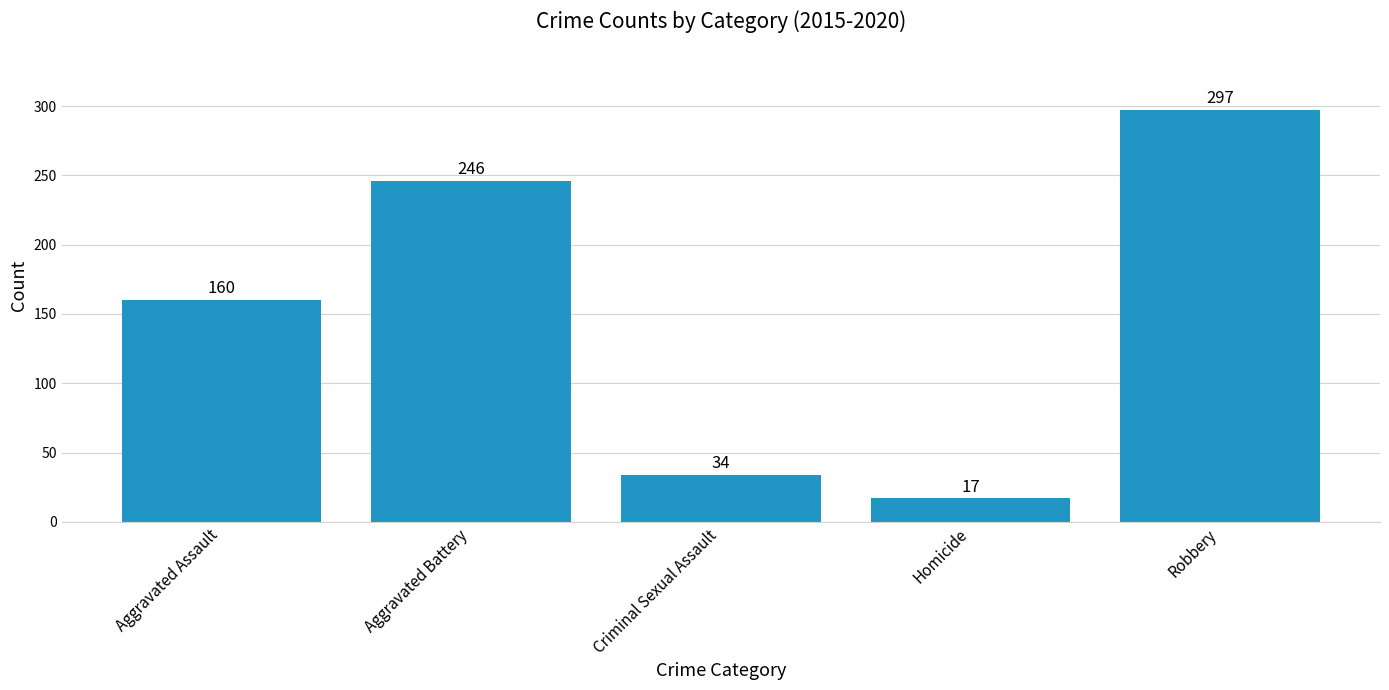

The chart shows a value of 17 at Homicide. True or false?

True